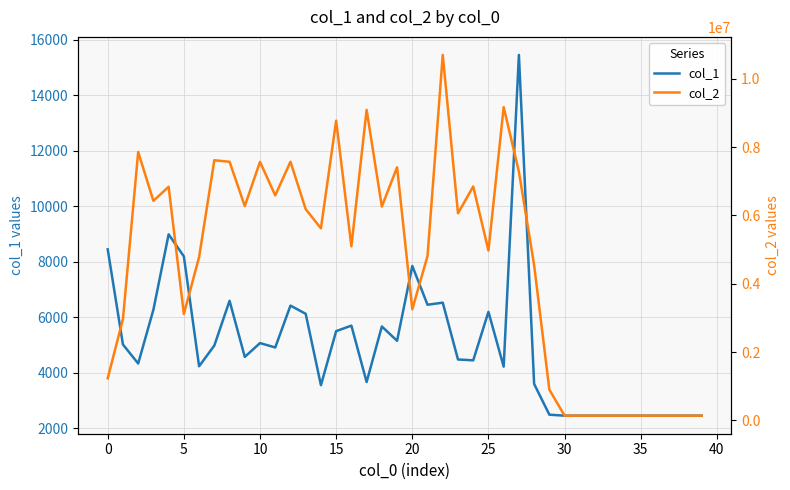

Reading left to right, extract all data points from this chart.

col_1: 8443	5012	4329	6269	8985	8189	4230	4976	6589	4567	5065	4907	6416	6120	3548	5496	5694	3662	5664	5148	7845	6447	6522	4474	4443	6191	4215	15452	3592	2484	2448	2448	2448	2448	2448	2448	2448	2448	2448	2448
col_2: 1231664	2968384	7858759	6428358	6840780	3116236	4782227	7617590	7572990	6275618	7570316	6587804	7573727	6184399	5624611	8776262	5096256	9092736	6260634	7411184	3252652	4813843	10702026	6063887	6849535	4972724	9172249	7281799	4544173	899522	137088	137088	137088	137088	137088	137088	137088	137088	137088	137088